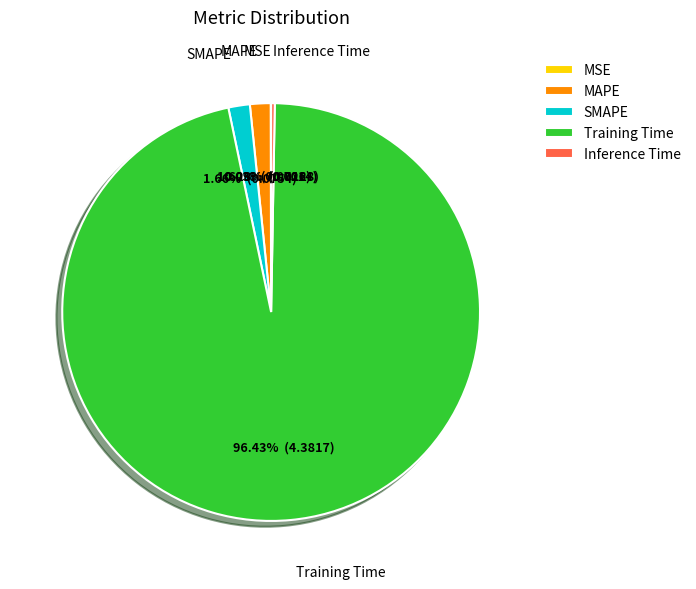

What percentage is NOT represented by SMAPE?

98.3%